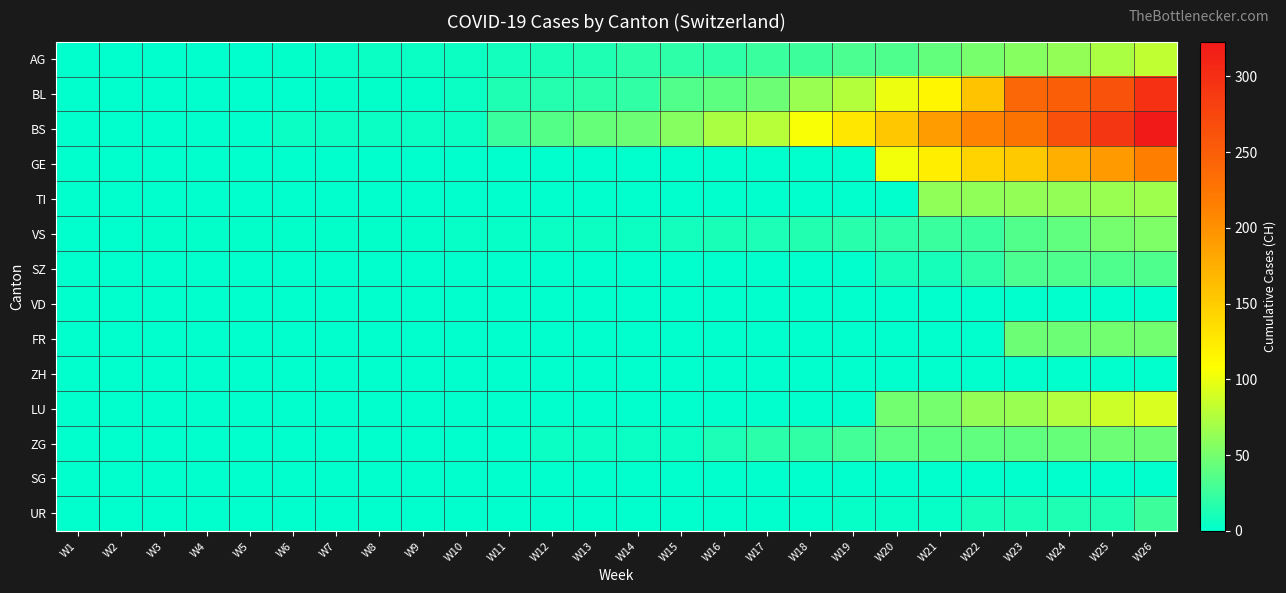

Which has a higher value, W20 or W1?

W20